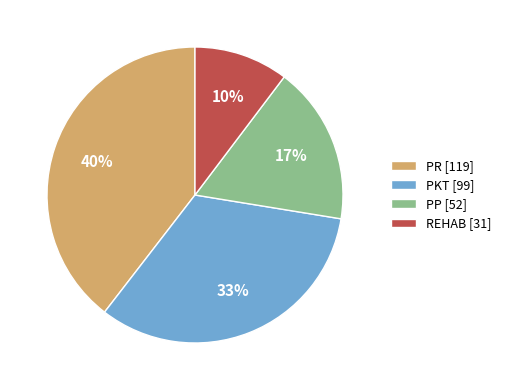

What is the ratio of the value at PKT [99] to the value at PP [52]?

1.9